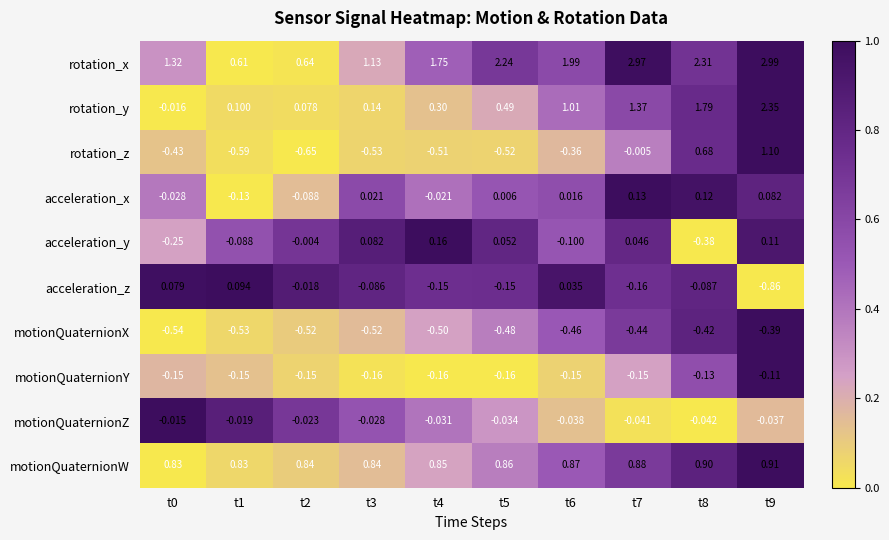

At which category is the sum across all series the highest?

t9